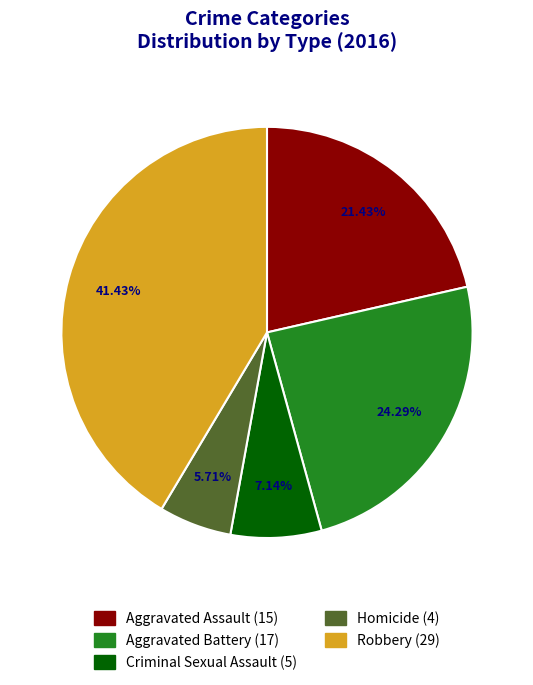

To the nearest percent, what is the difference between the largest and smallest slice percentages?

36%